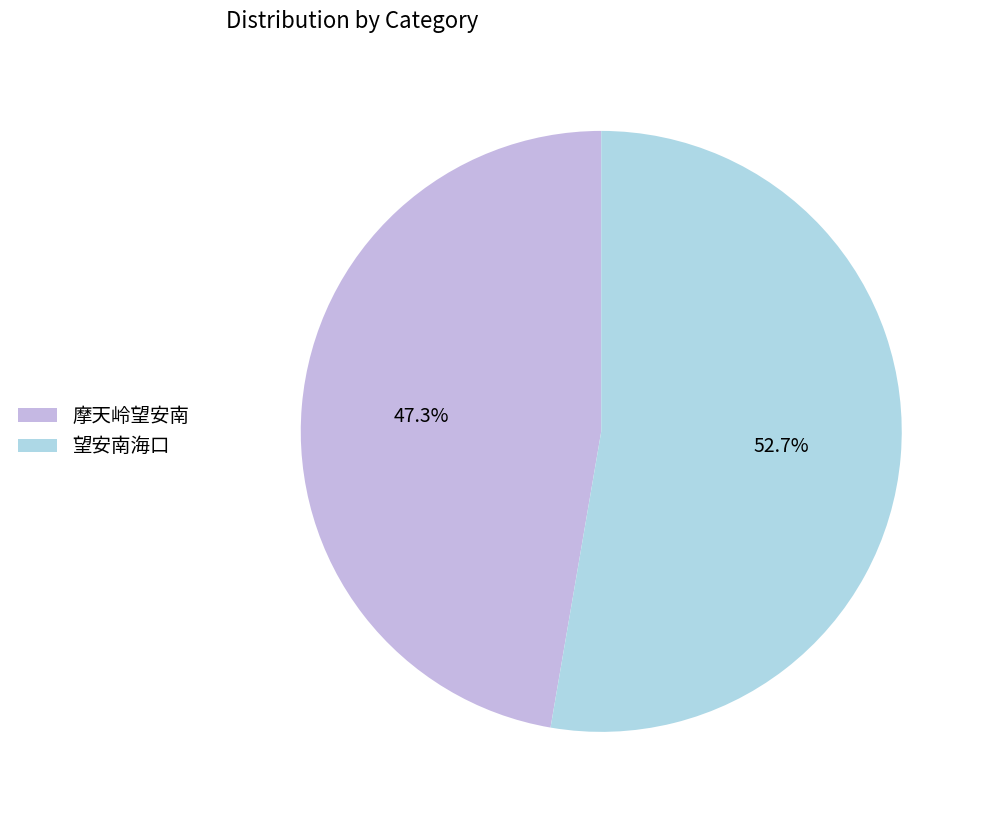

Count the number of slices in the pie.

2